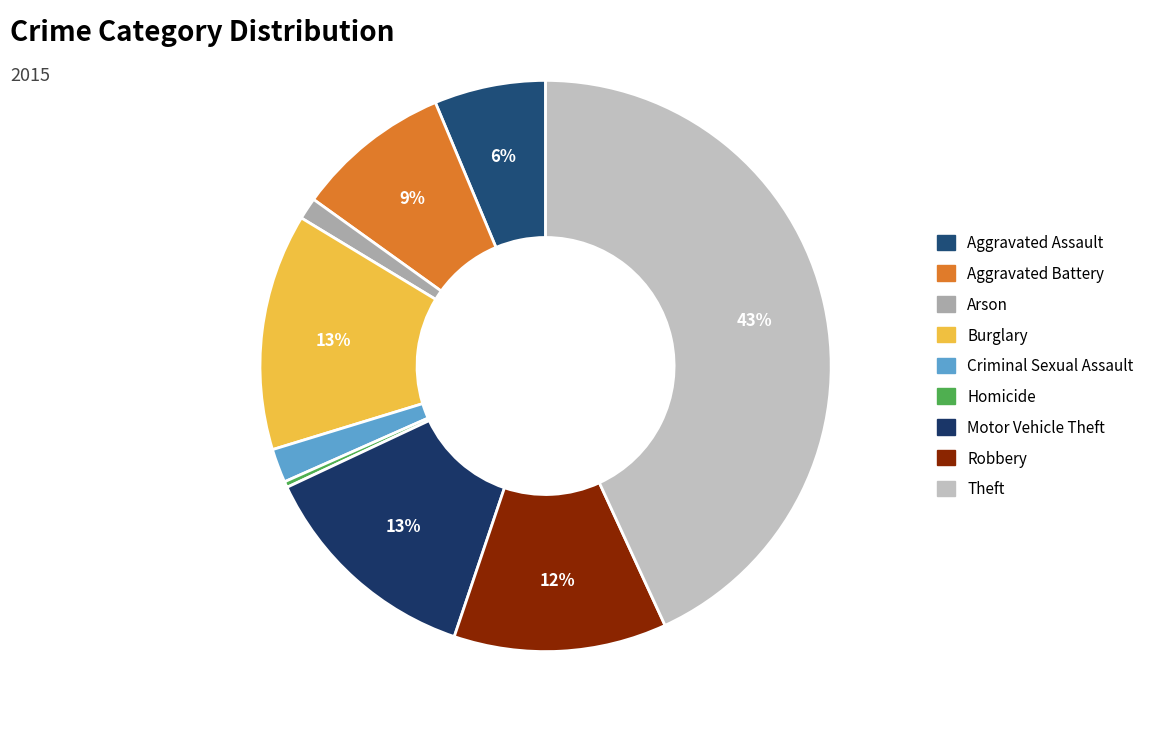

Count the number of slices in the pie.

9